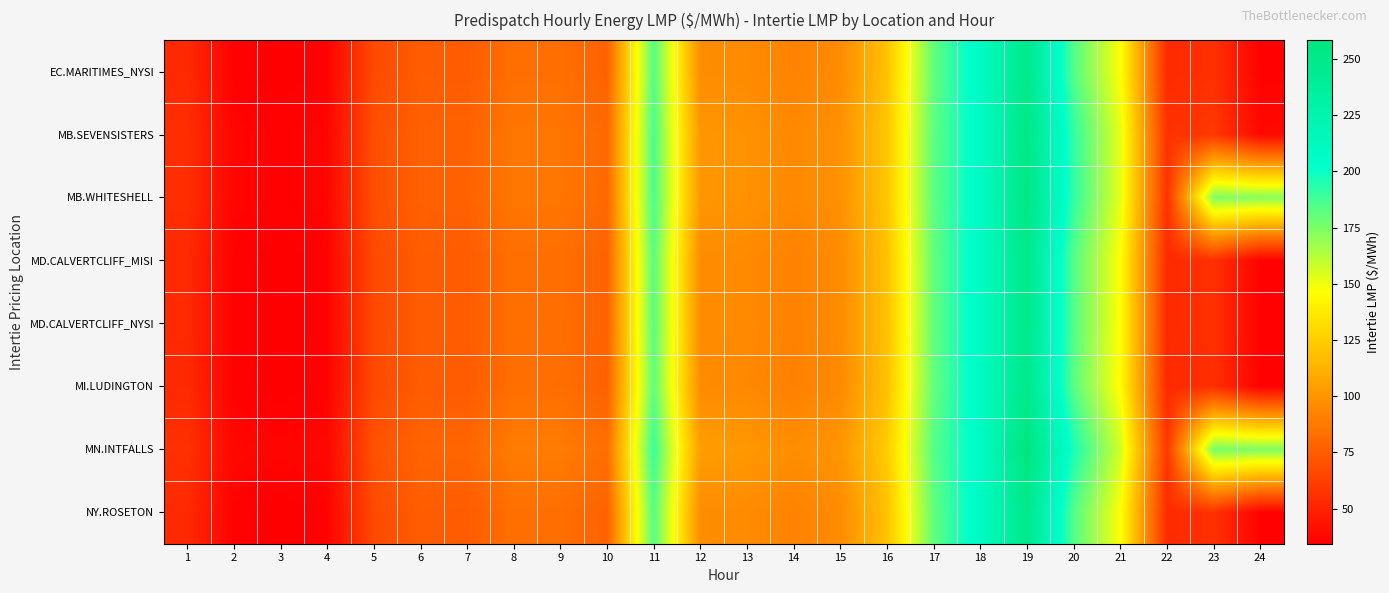

What is the difference between the highest and lowest values at 17?

3.1